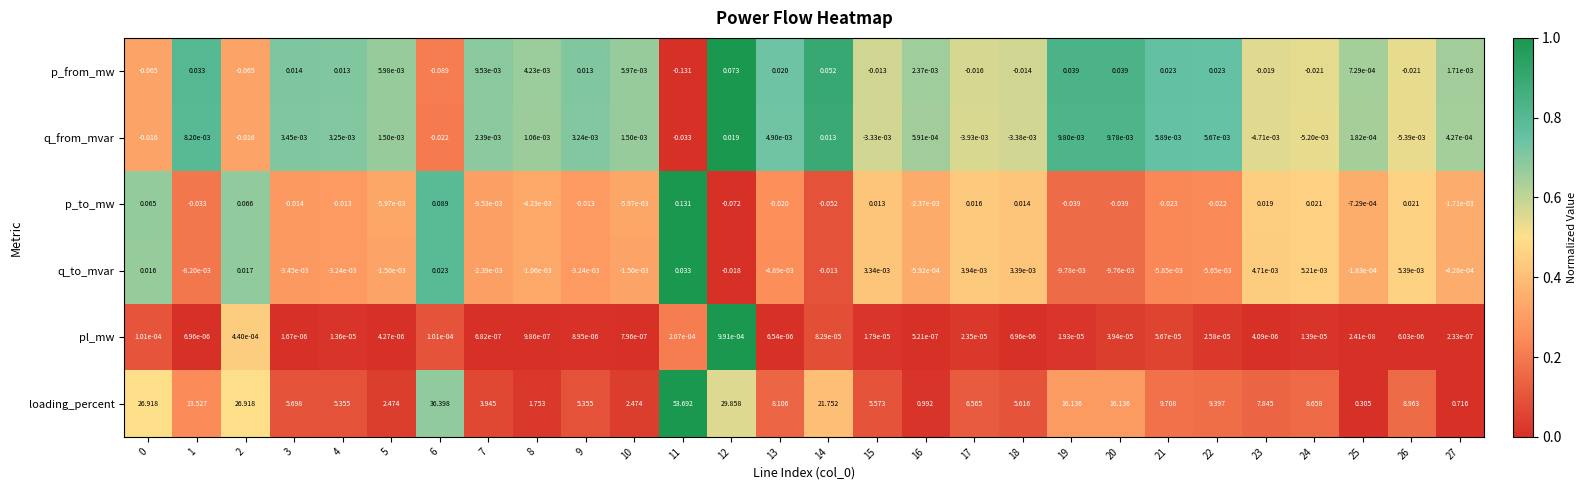

Rank the series at 0 from highest to lowest value.

loading_percent, p_to_mw, q_to_mvar, pl_mw, q_from_mvar, p_from_mw